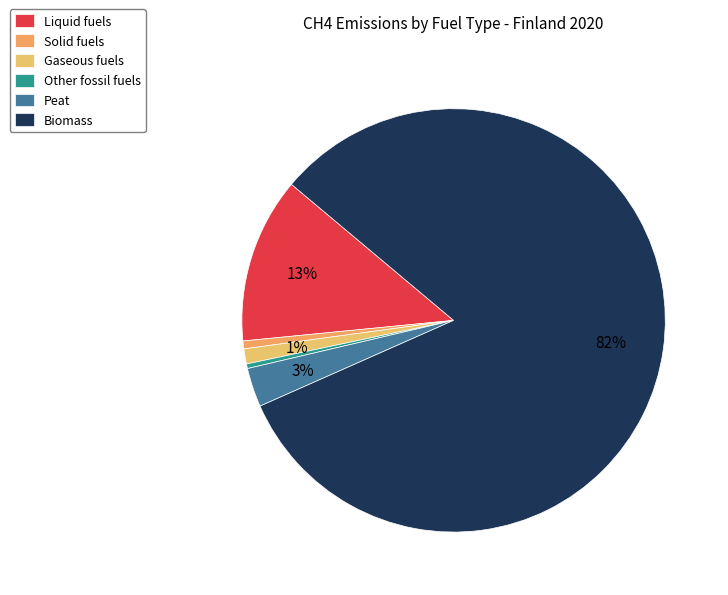

What is the smallest slice in the pie chart?

Other fossil fuels